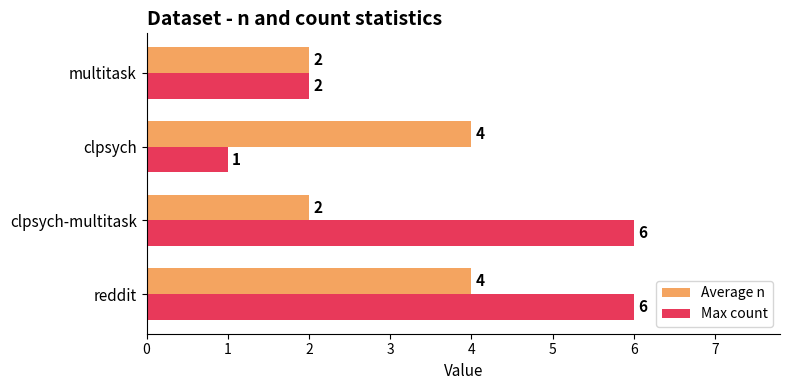

List the series in order of their peak value, highest first.

Max count, Average n